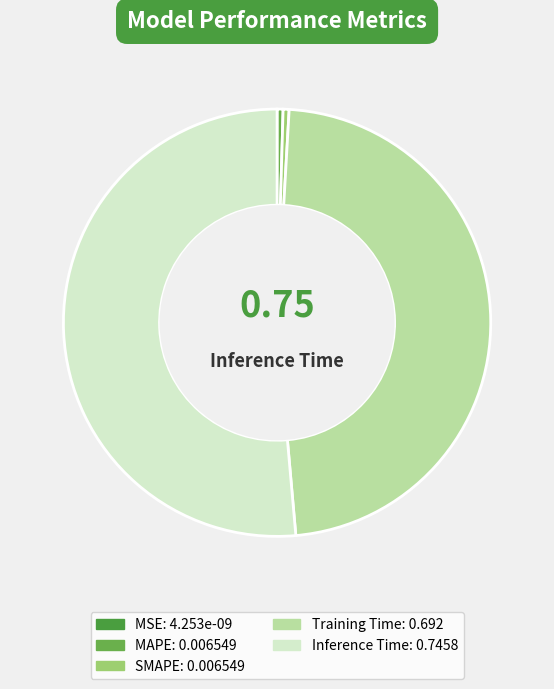

Is there a majority slice in this chart?

Yes